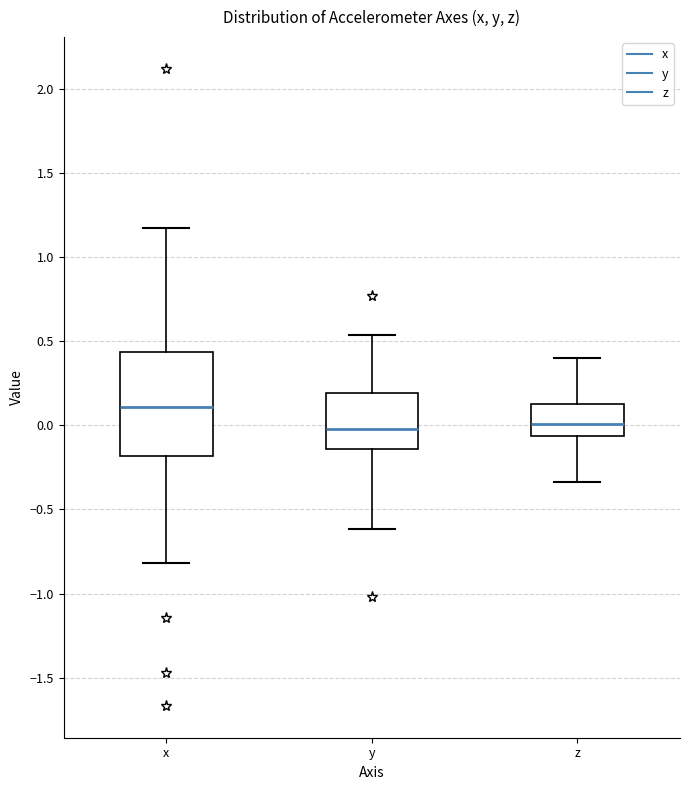

Where is the upper edge of the box for y on the y-axis? The values are not printed on the chart, so give them approximately, as read against the axis.

0.20